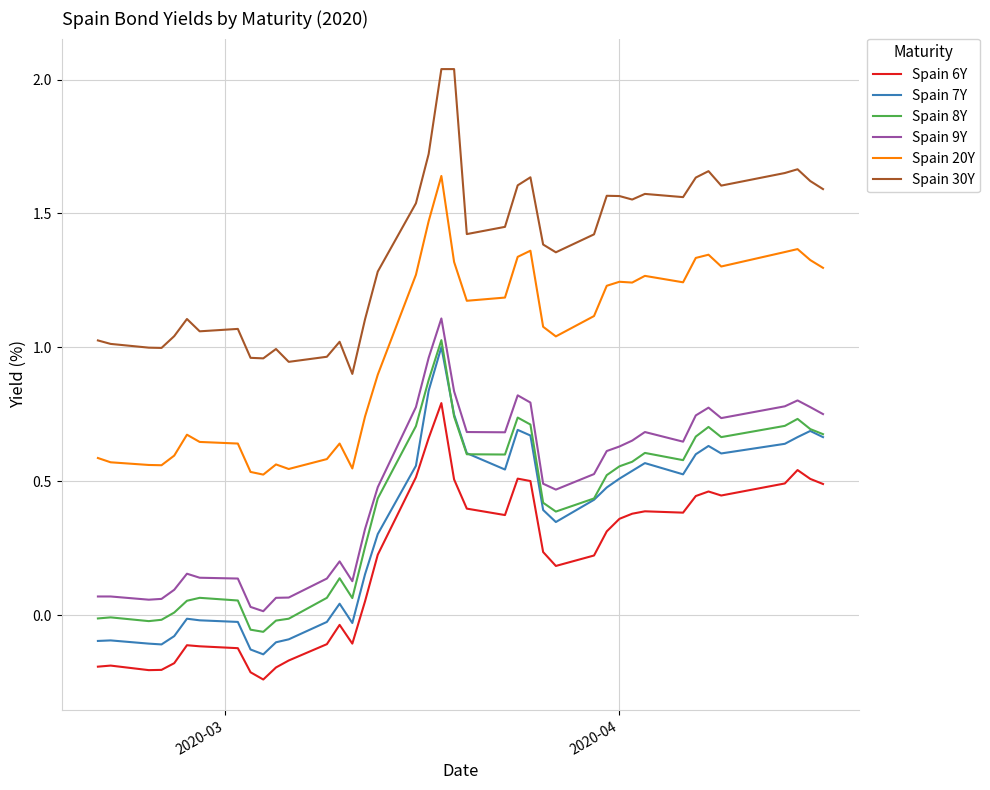

True or false: Spain 6Y and Spain 8Y cross at least once.

False